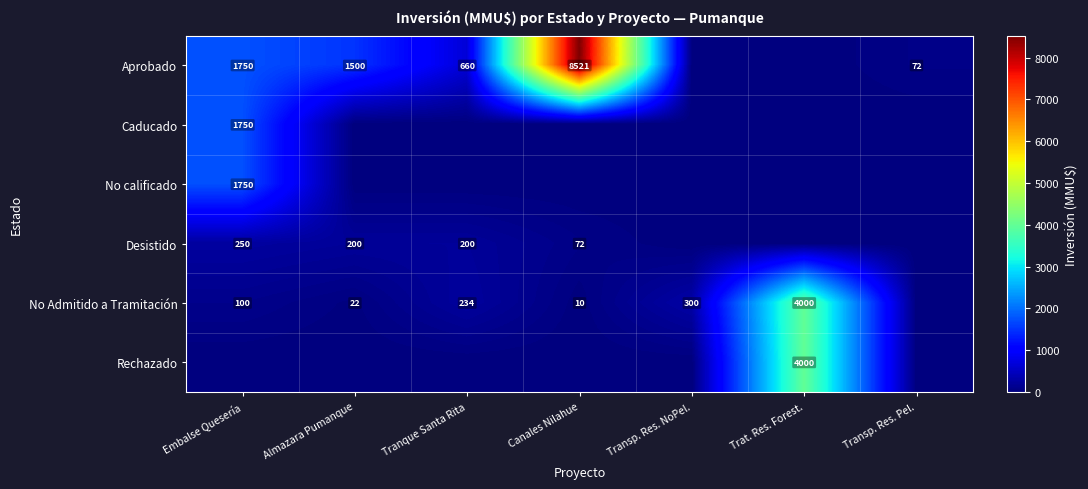

The value of No Admitido a Tramitación at Transp. Res. NoPel. is 528. True or false?

False